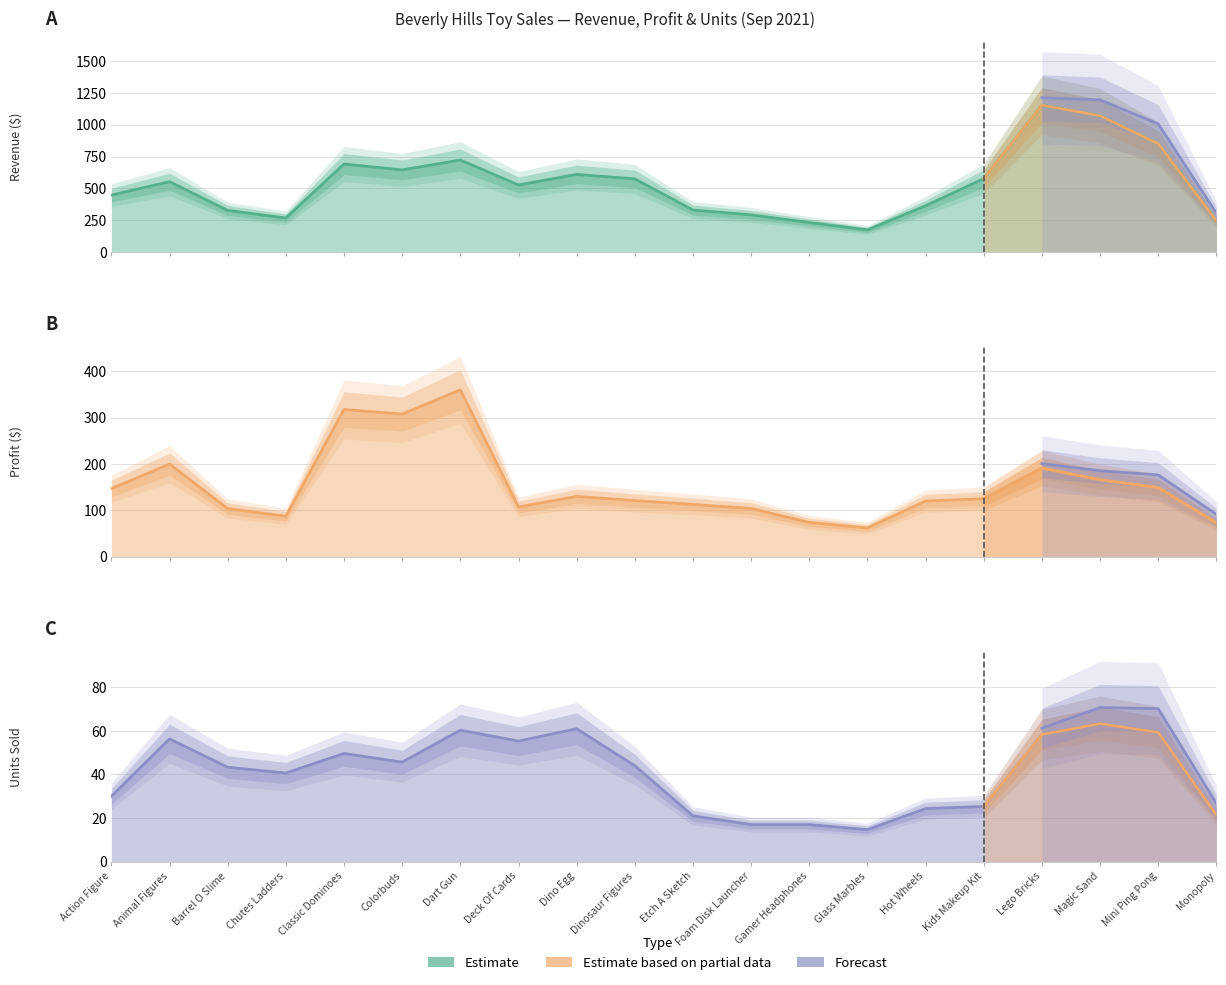

The Revenue series shows 243.1 at Monopoly. True or false?

True